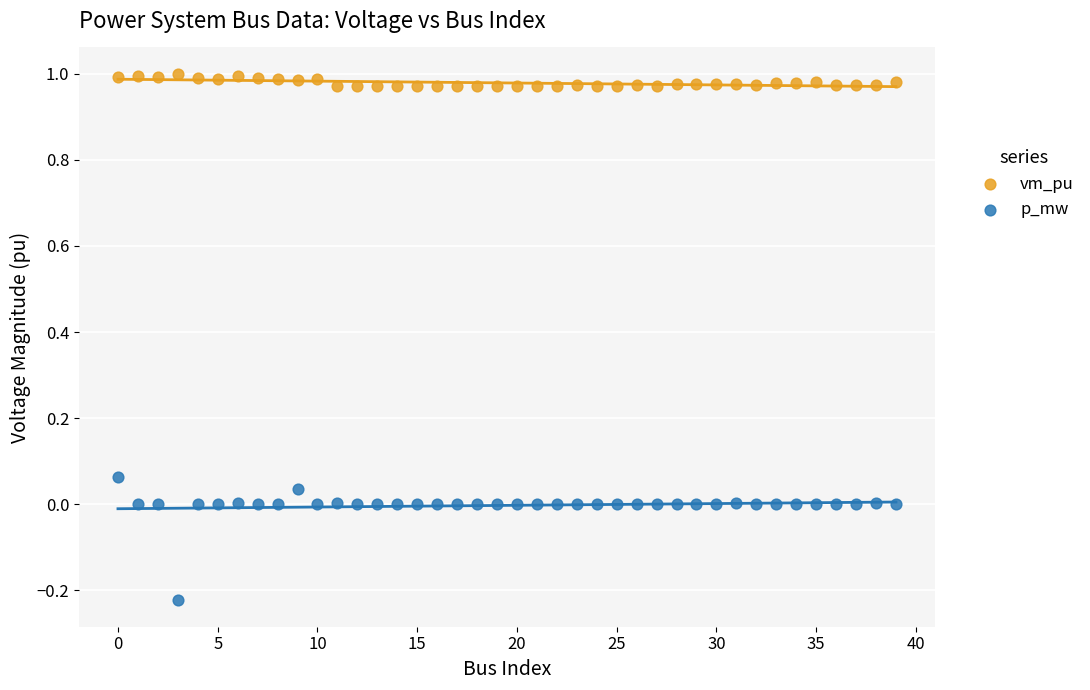

Which series contains the lowest Y value?

p_mw